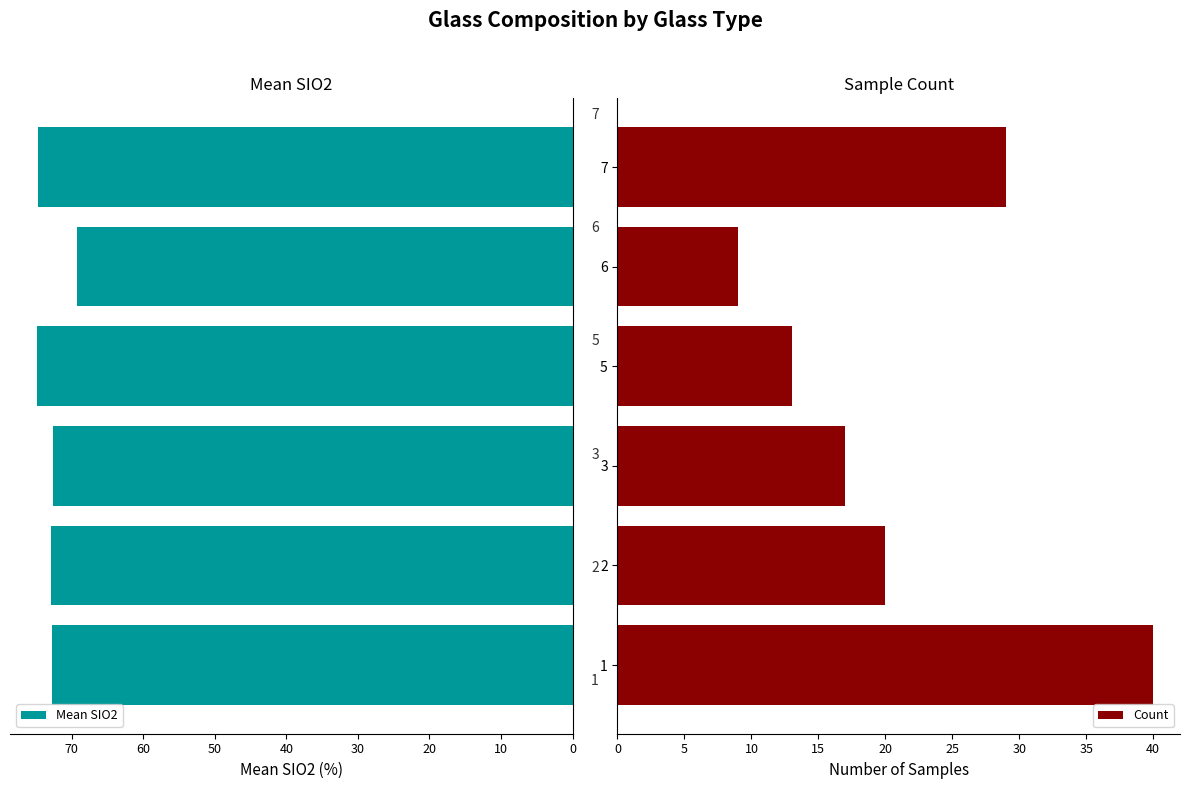

Rank the series by their average value, from highest to lowest.

Mean SIO2, Count